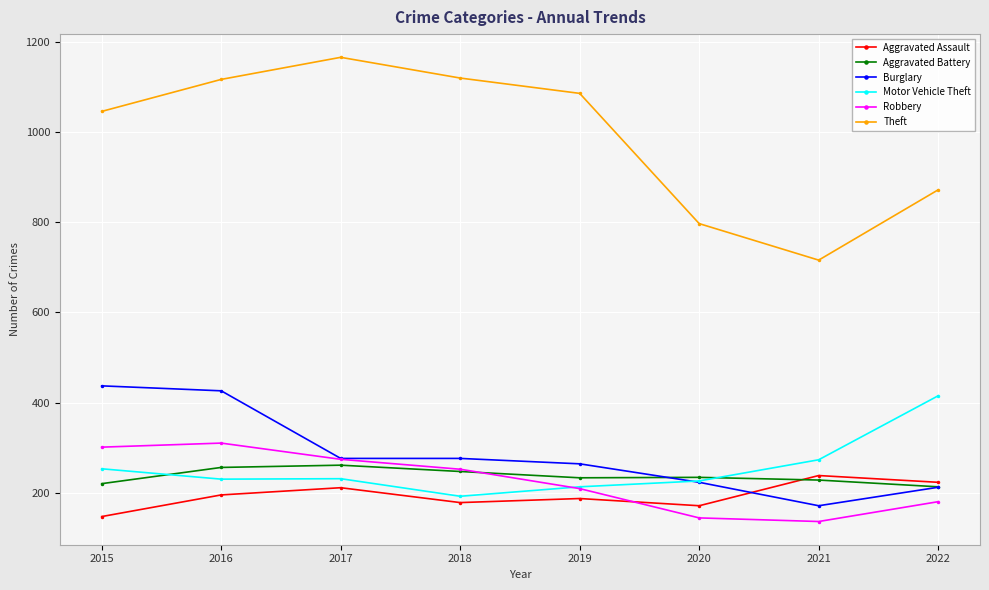

True or false: Robbery and Theft cross at least once.

False